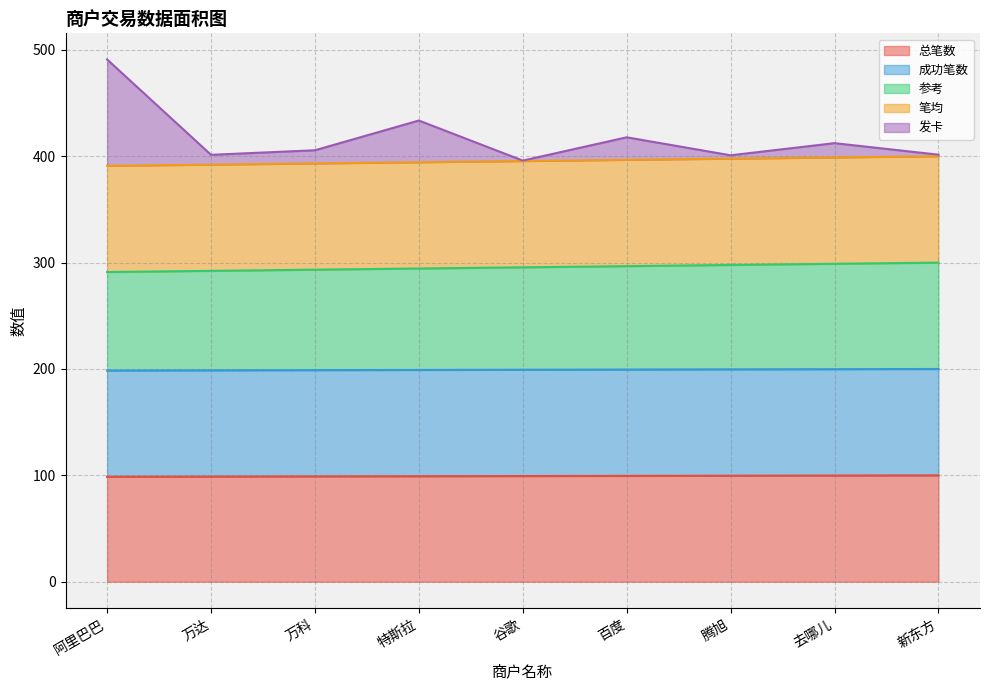

True or false: 成功笔数 and 发卡 cross at least once.

False